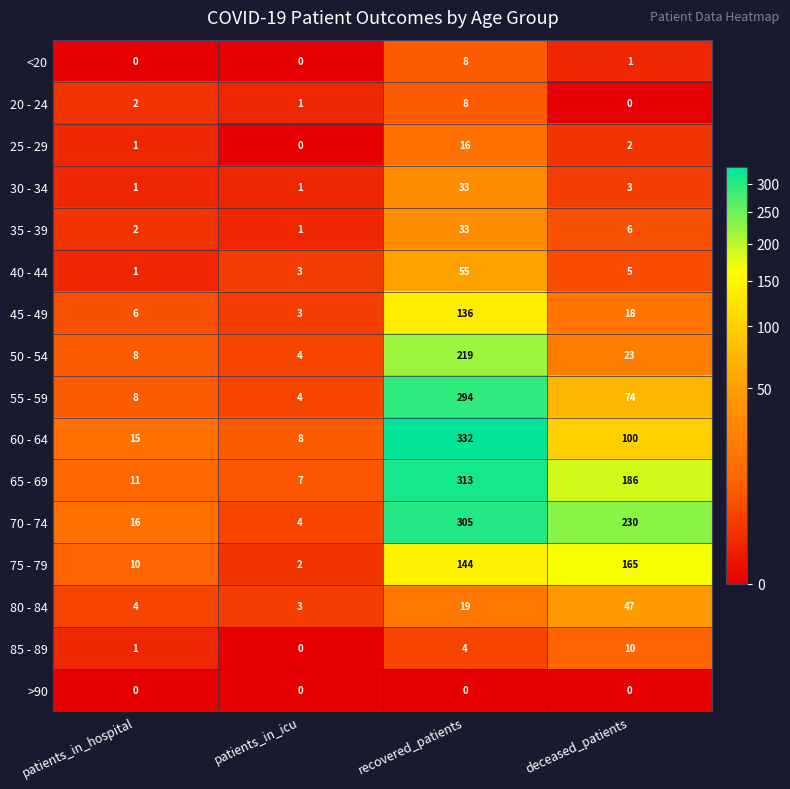

At which label does 70 - 74 first exceed 230?

recovered_patients